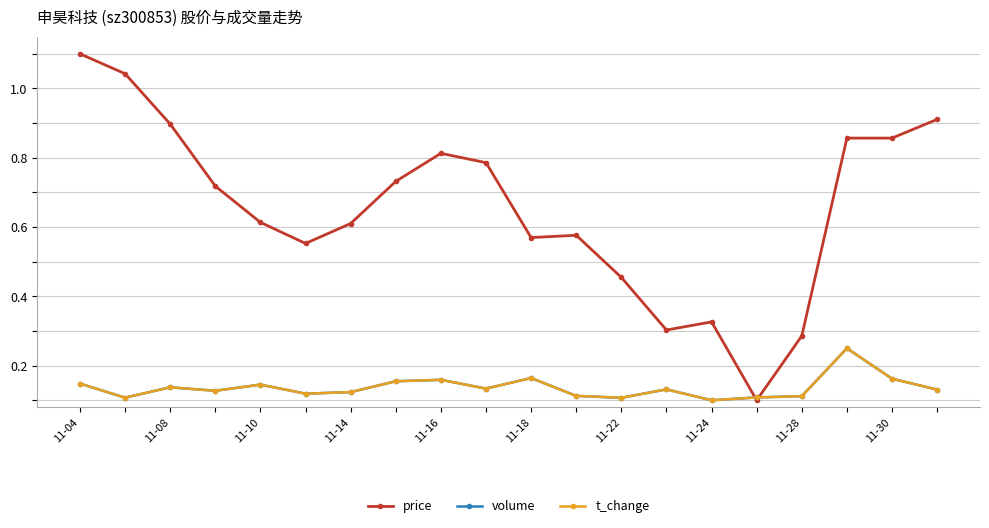

List the series in order of their peak value, highest first.

price, volume, t_change